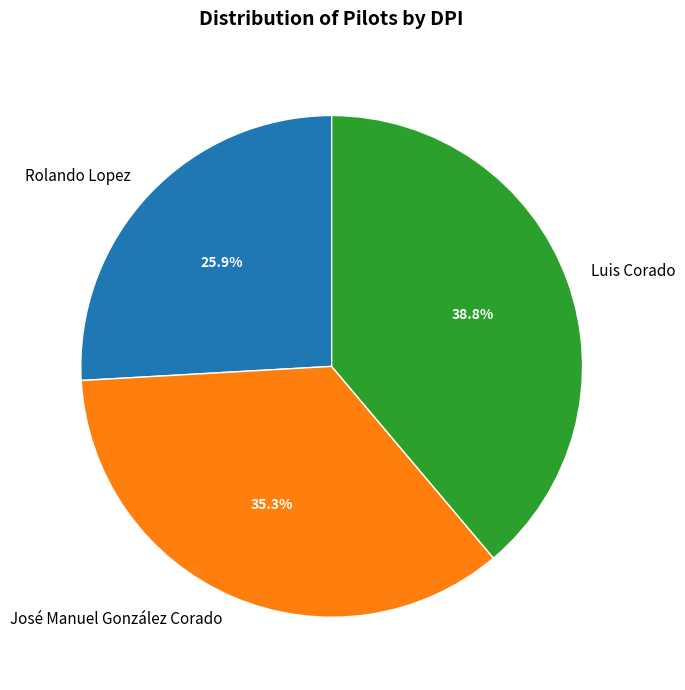

Which category has the biggest portion of the pie?

Luis Corado